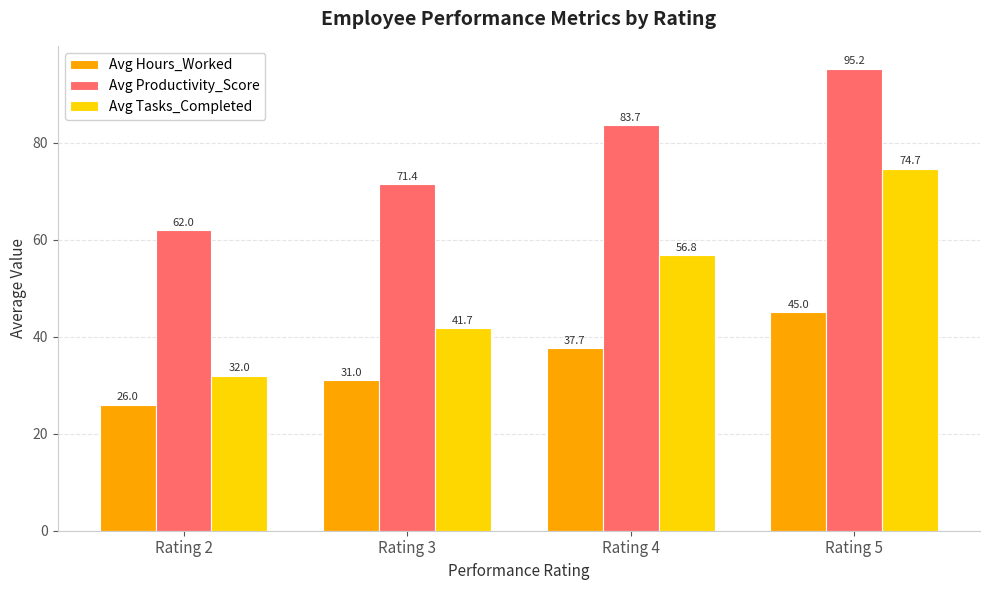

What is the difference between the maximum and minimum values in the Avg Productivity_Score series?

33.2